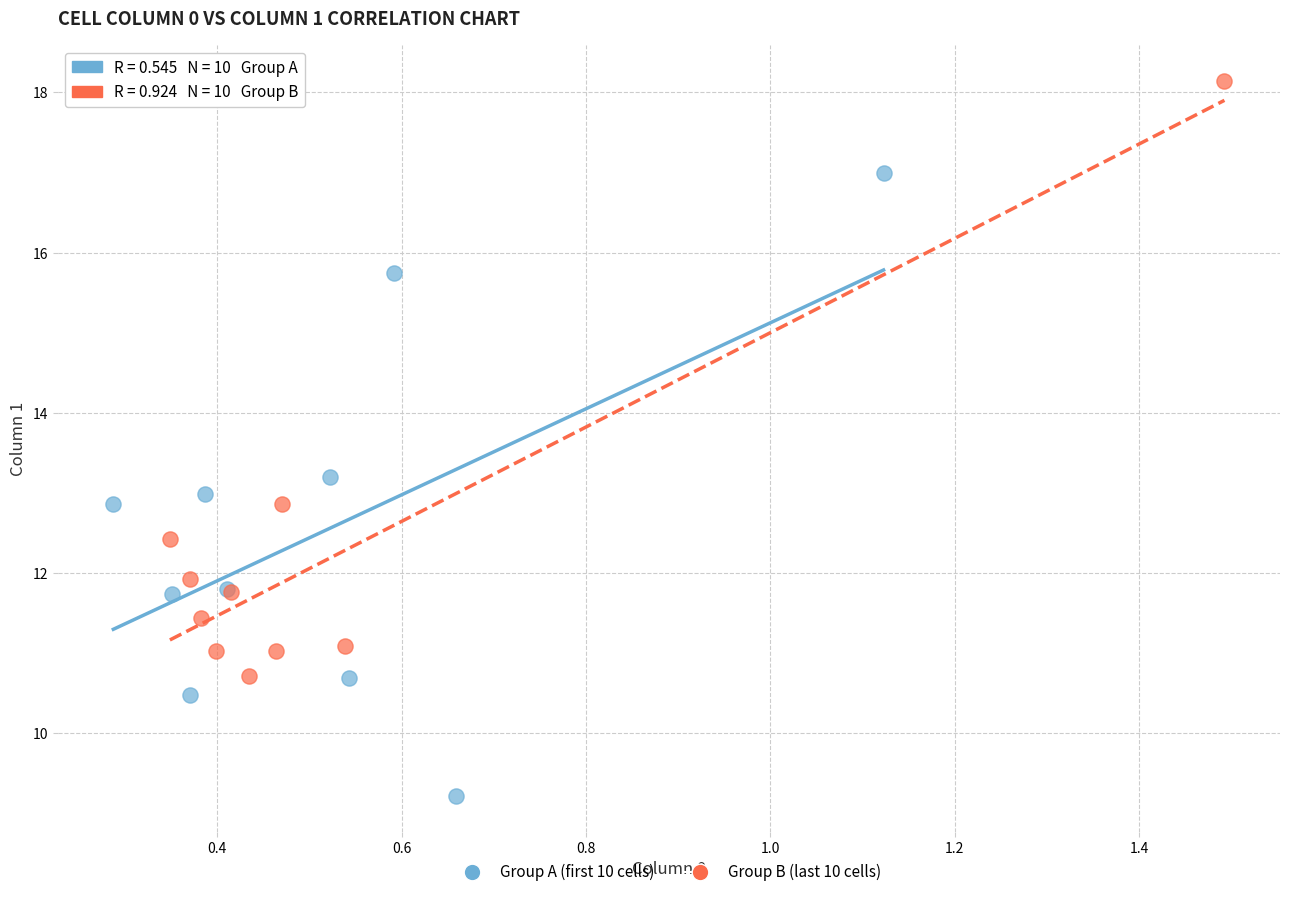

Which series contains the highest Y value?

Group B (last 10 cells)